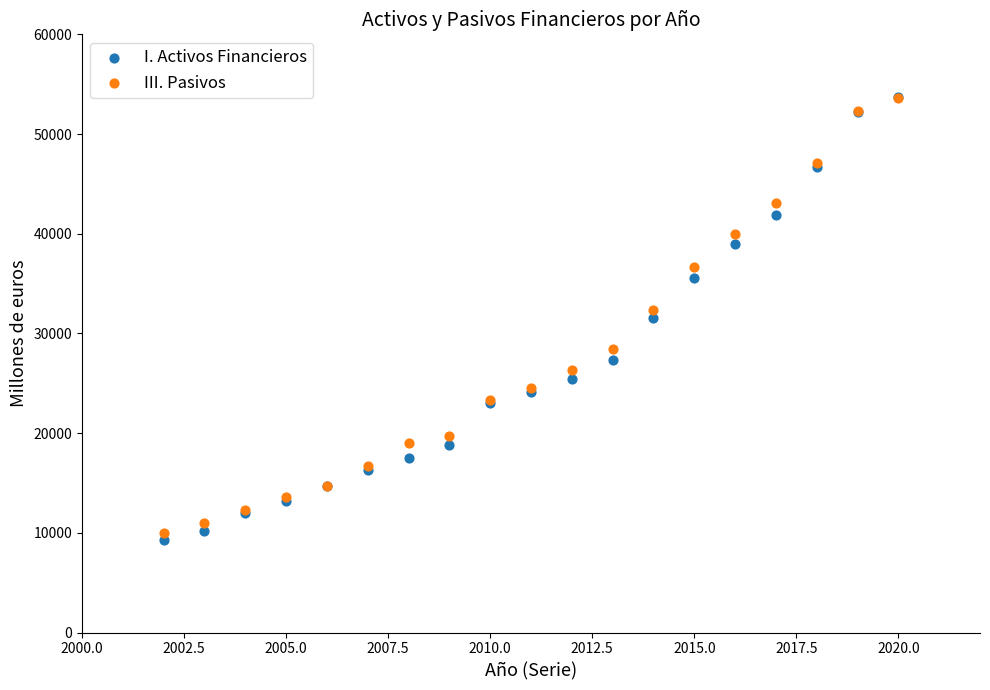

Which series reaches the minimum Y coordinate?

I. Activos Financieros